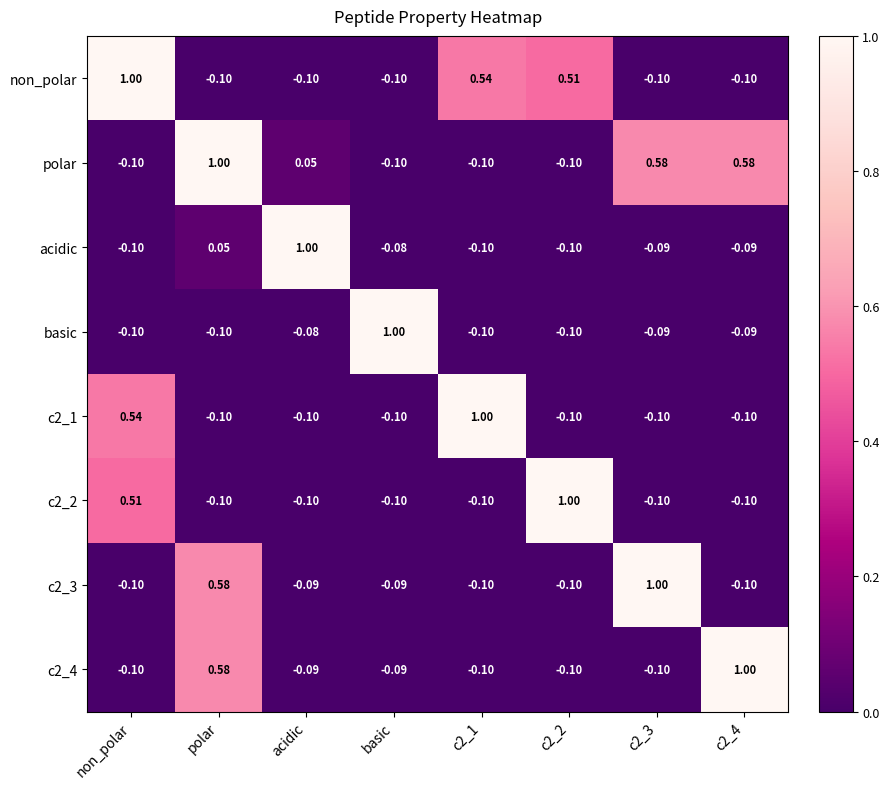

Count the number of data series in this chart.

8